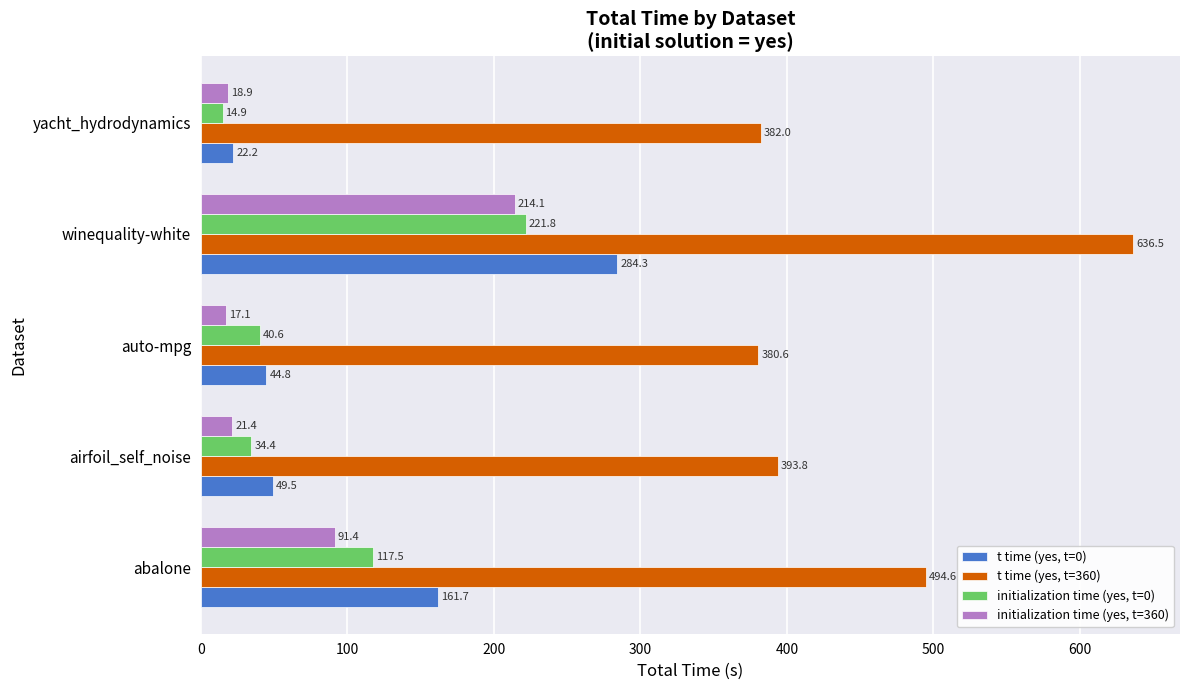

Between airfoil_self_noise and winequality-white, which series saw the biggest shift?

t time (yes, t=360)